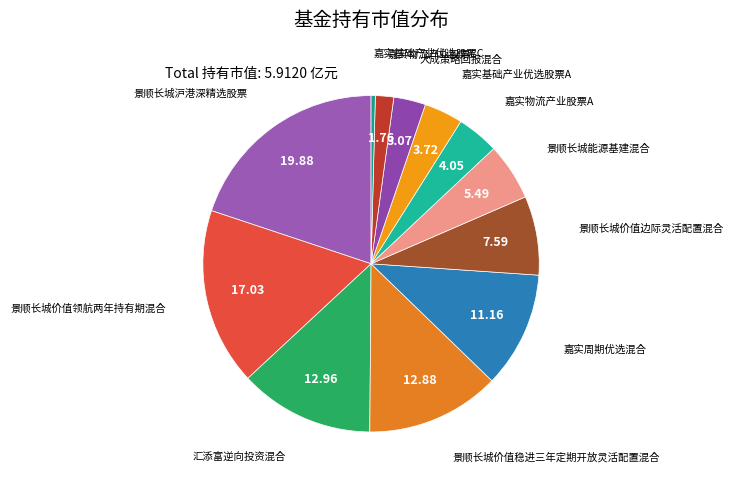

How many slices are in this pie chart?

12